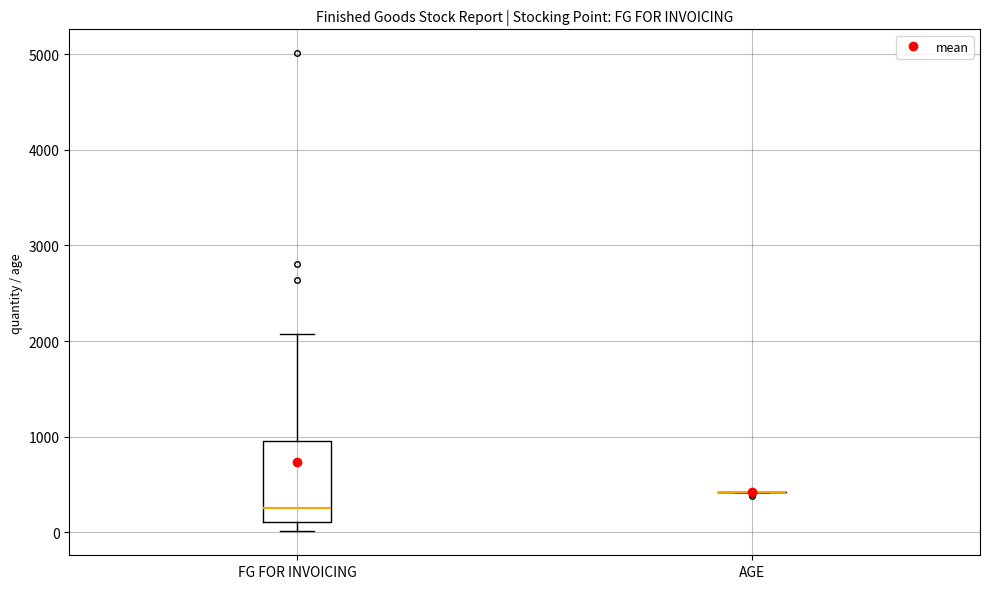

Reading left to right, read every box against the y-axis: the position of its median line, the range the box covers, and the ends of its whiskers. The values are not printed on the chart, so give them approximately, as read against the axis.

FG FOR INVOICING: median 300, box 100 to 1000, whiskers 0 to 2100
AGE: box collapsed to a line at 400, whiskers 400 to 400